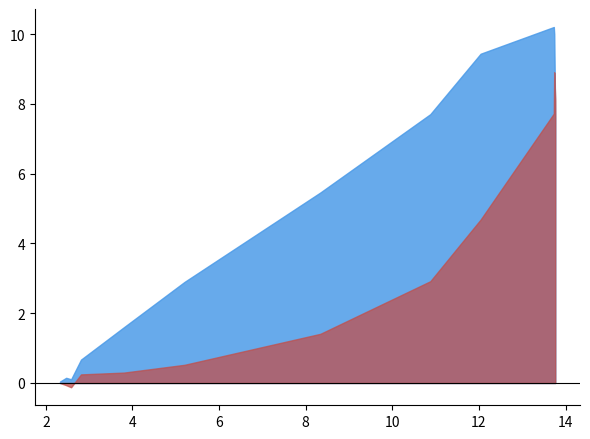

How many series are shown in this chart?

2